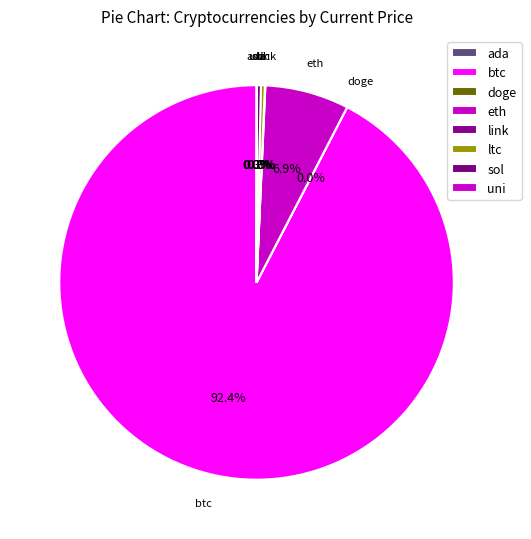

What is the change in value from btc to ltc?

-53939.3